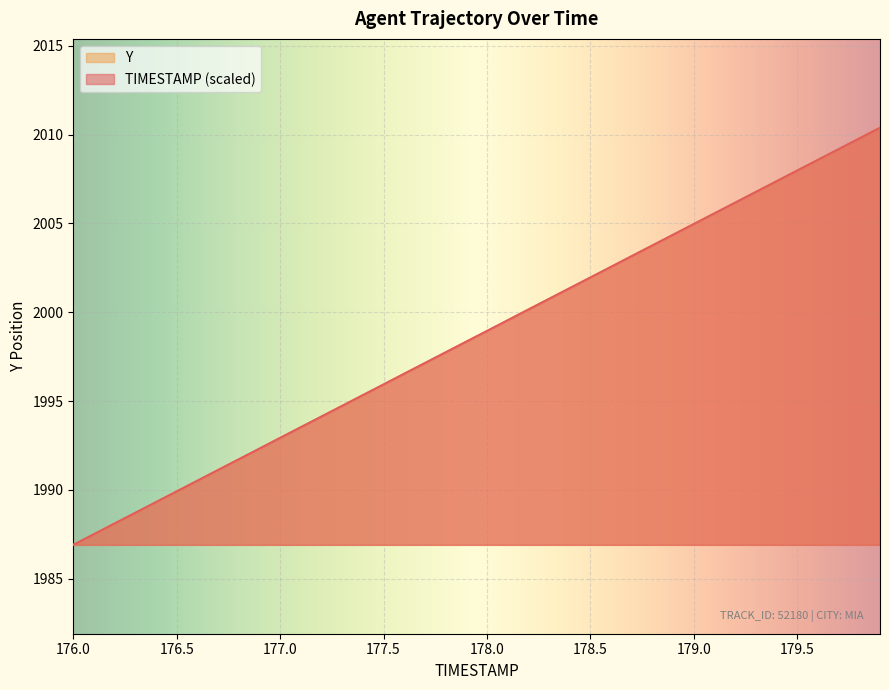

What is the total value across all series at 178.4?

4002.7